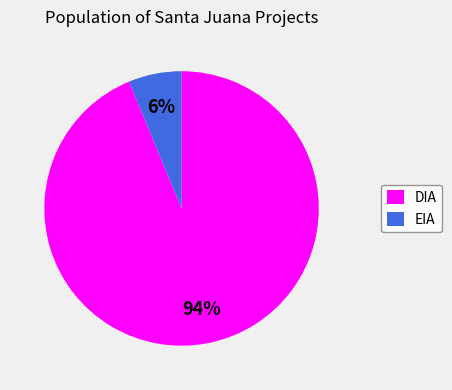

Count the number of slices in the pie.

2